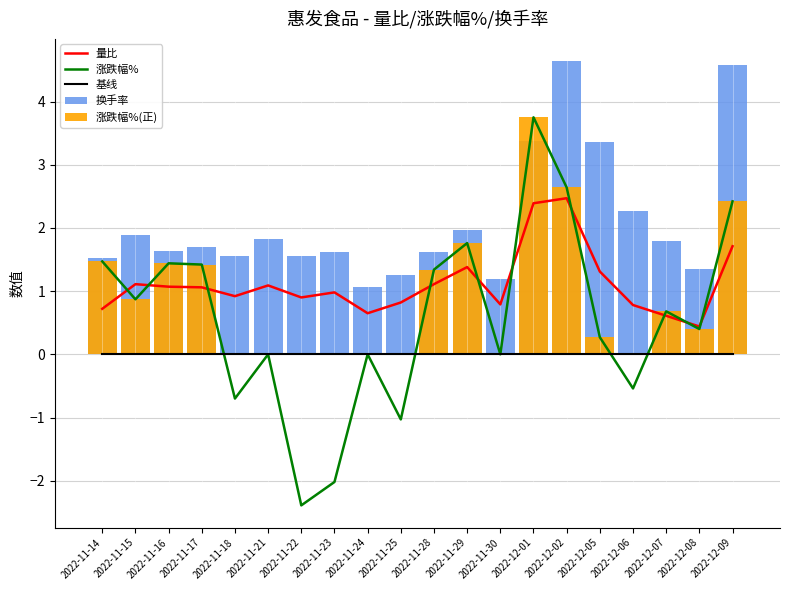

Which has a higher value, 2022-11-15 or 2022-12-02?

2022-12-02